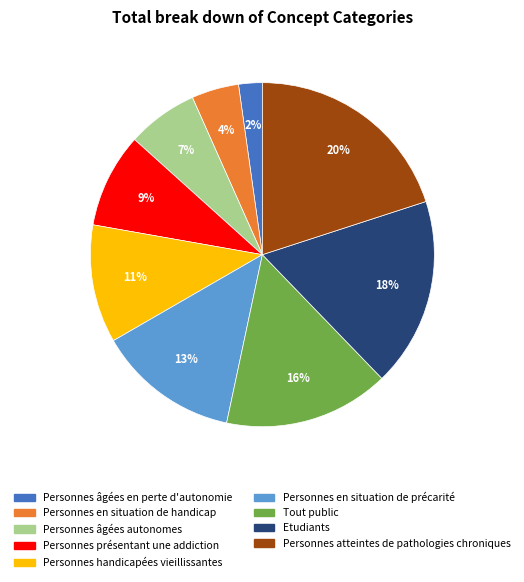

Which category has the biggest portion of the pie?

Personnes atteintes de pathologies chroniques